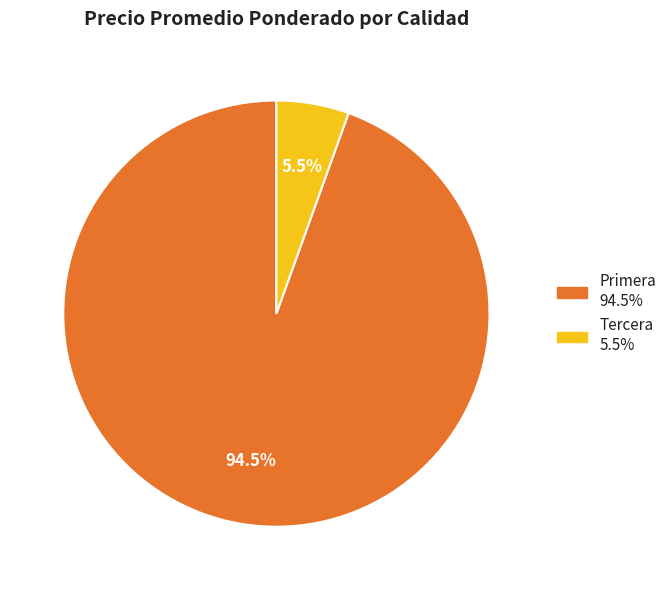

Is there a majority slice in this chart?

Yes